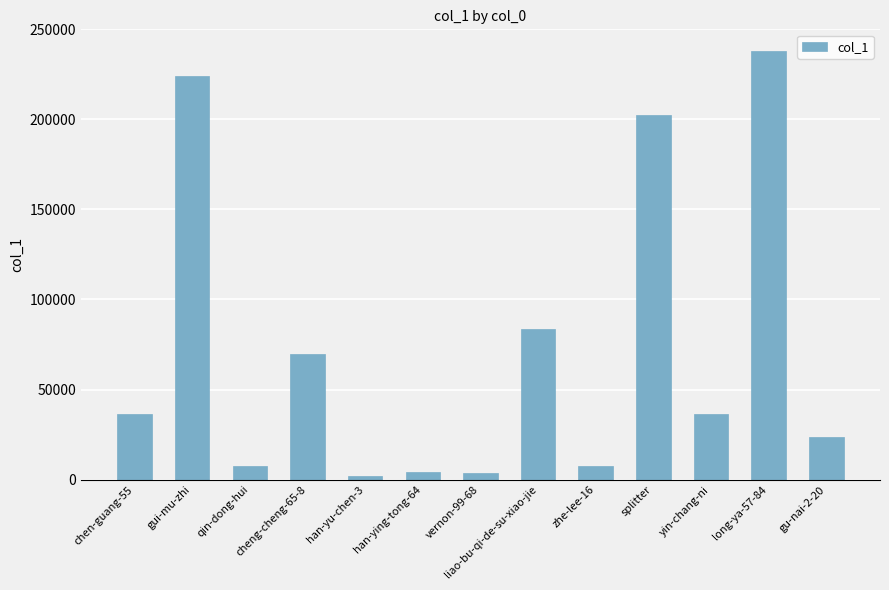

Between gu-nai-2-20 and long-ya-57-84, which is larger?

long-ya-57-84